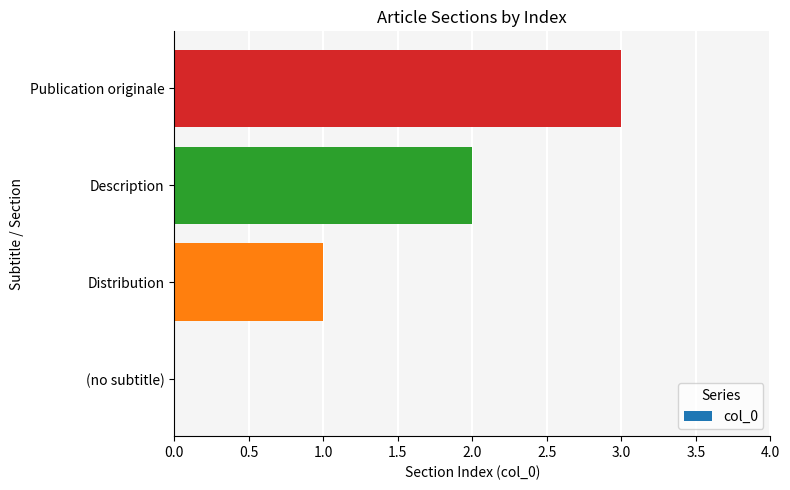

What is the change in value from Description to Publication originale?

+1